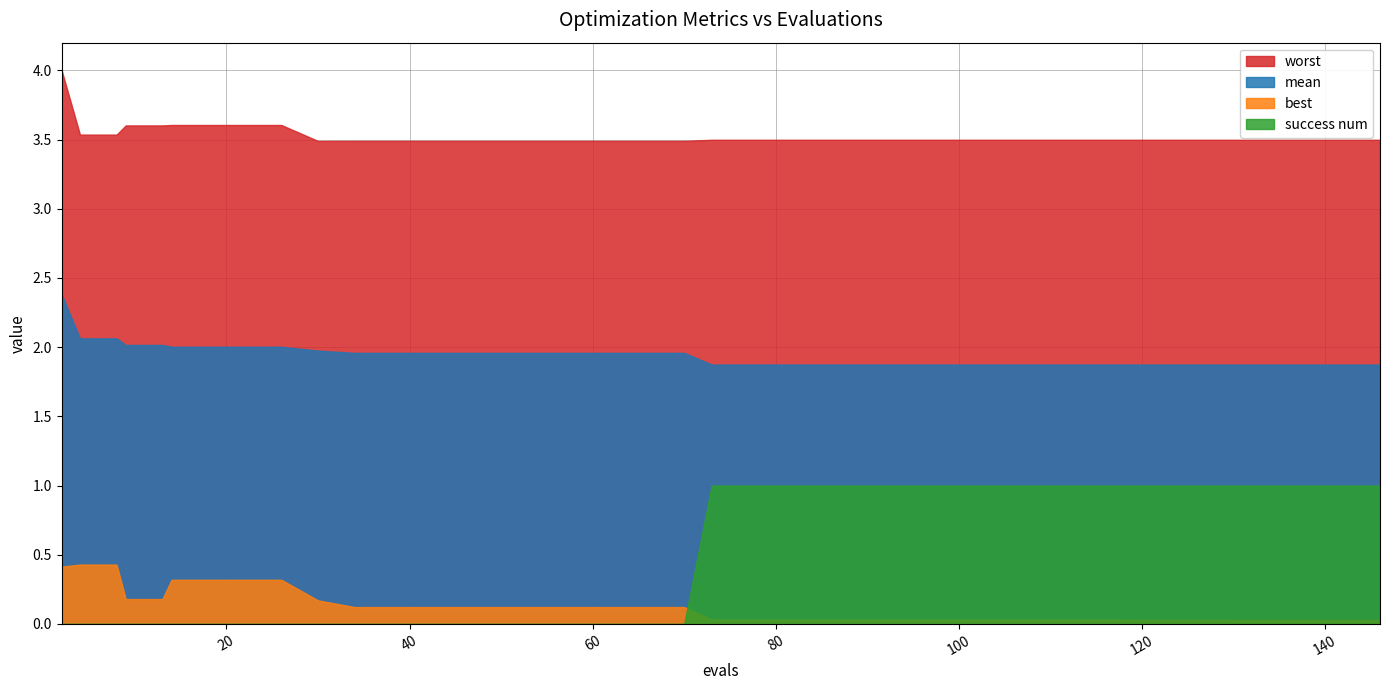

What is the approximate value of worst at 36?

3.5